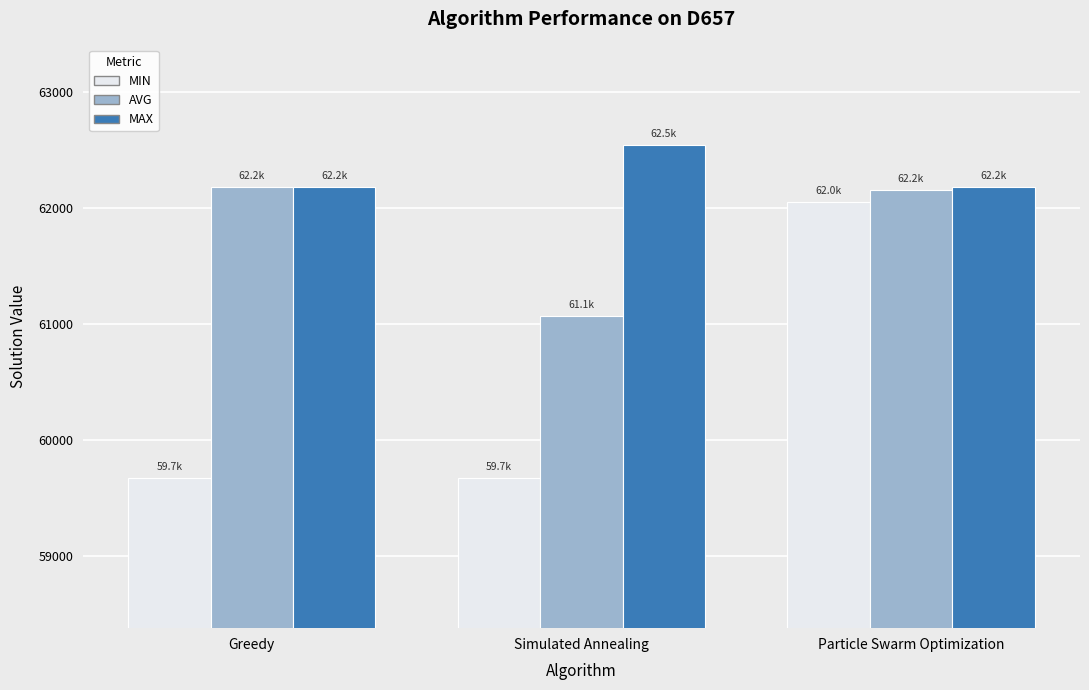

At which category does the chart reach its peak across all series?

Simulated Annealing